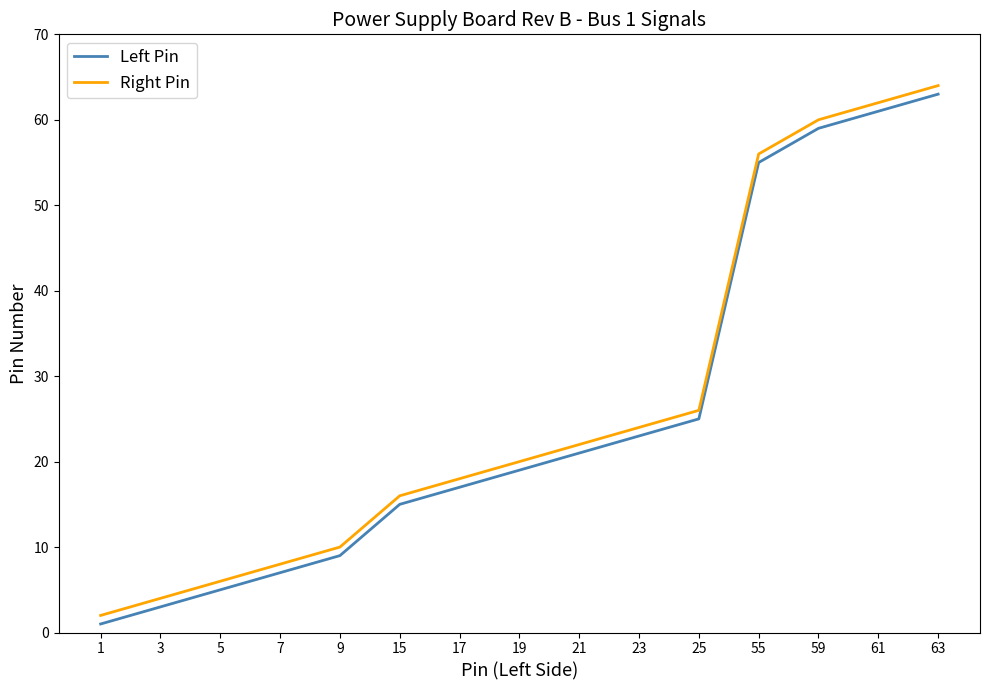

What are all the series names shown in the legend?

Left Pin, Right Pin